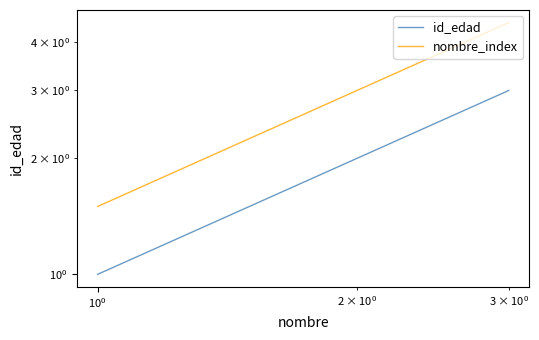

True or false: nombre_index has a value of 2.2 at $\mathdefault{10^{0}}$.

False